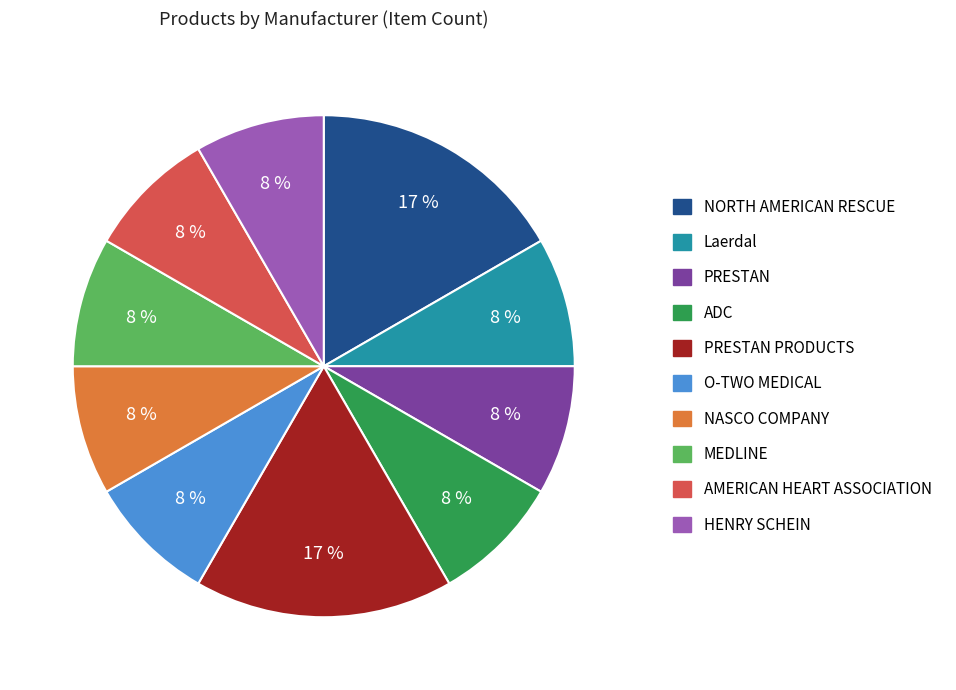

What percentage is the PRESTAN slice, to the nearest percent?

8%